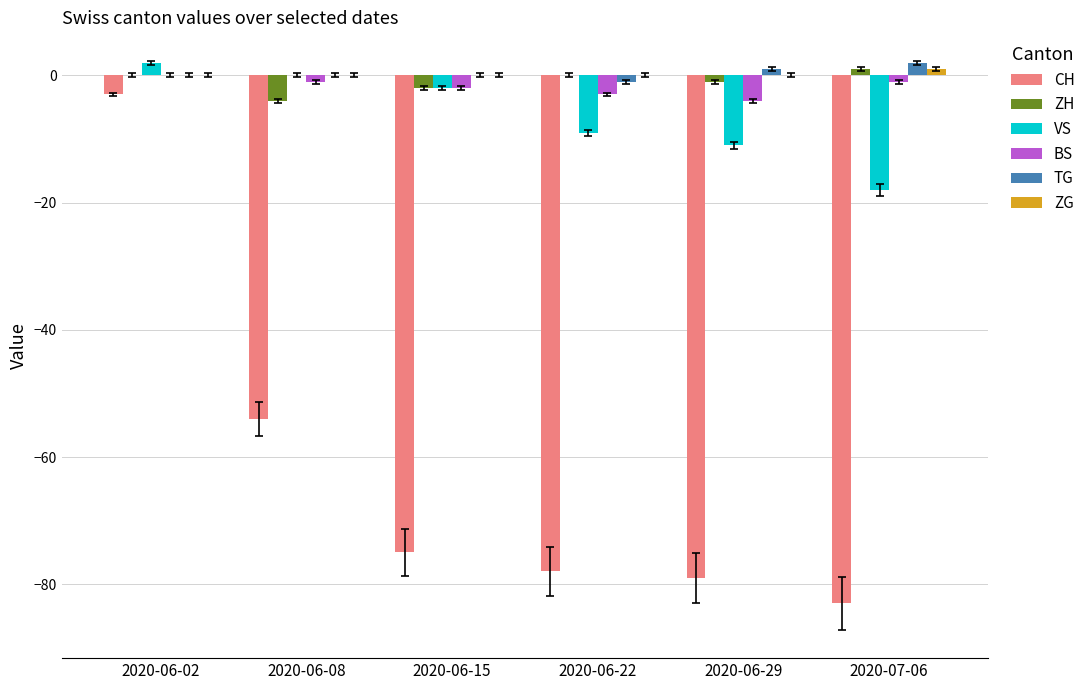

What is the sum of all TG values?

2